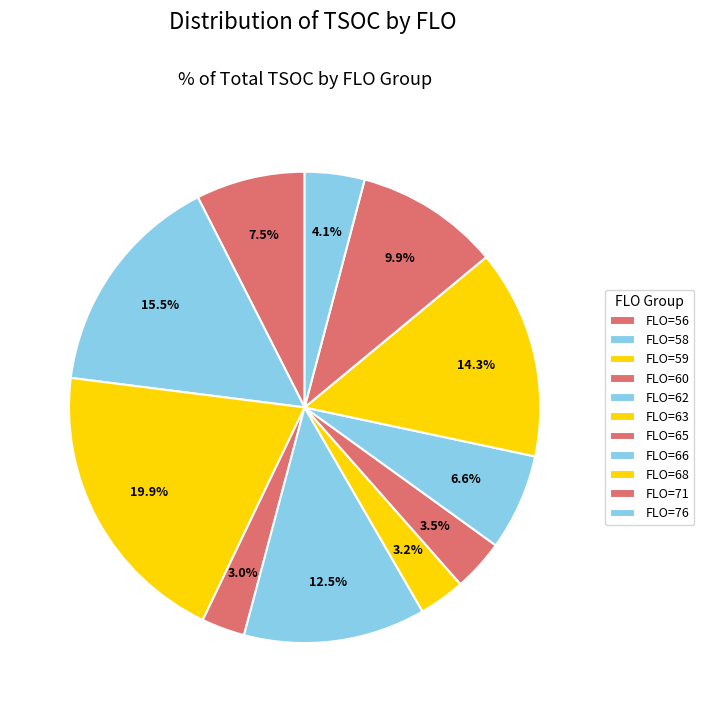

Approximately how many times larger is the value at FLO=76 compared to FLO=56?

0.5